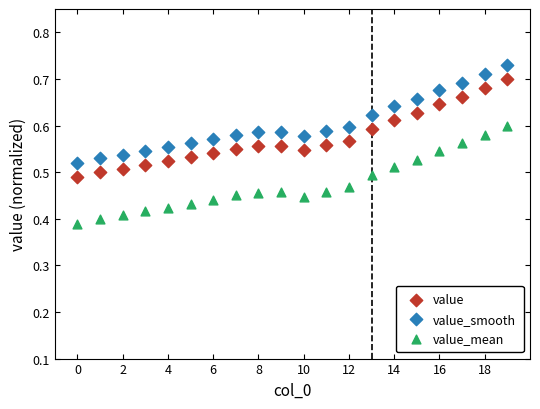

Which series contains the lowest Y value?

value_mean